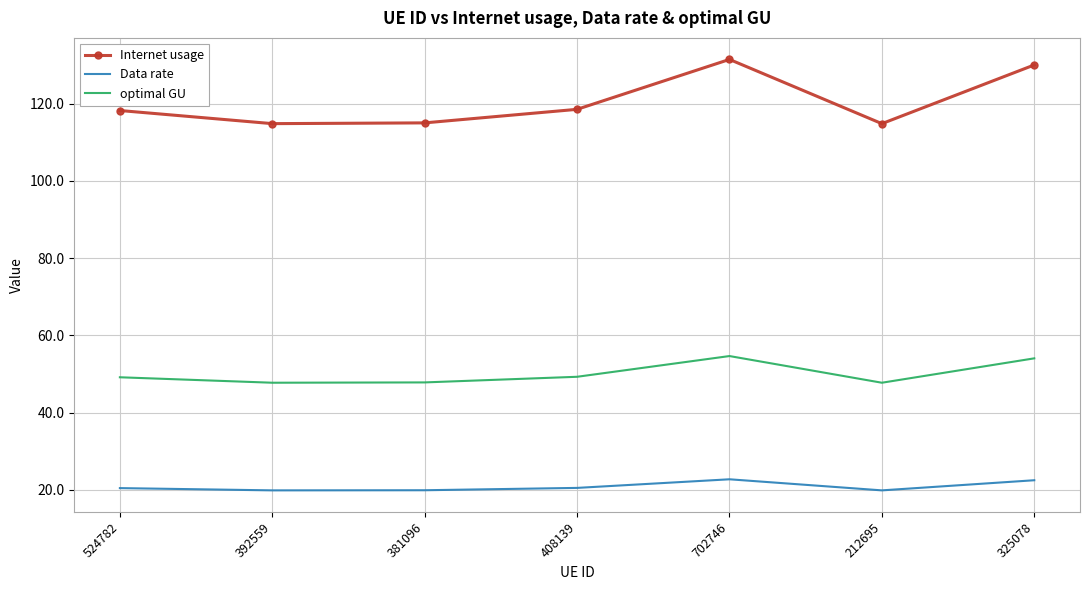

At 408139, list the series in order from largest to smallest.

Internet usage, optimal GU, Data rate